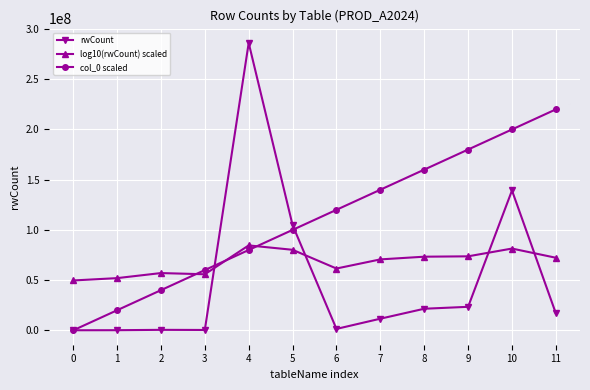

True or false: col_0 scaled and log10(rwCount) scaled cross at least once.

True